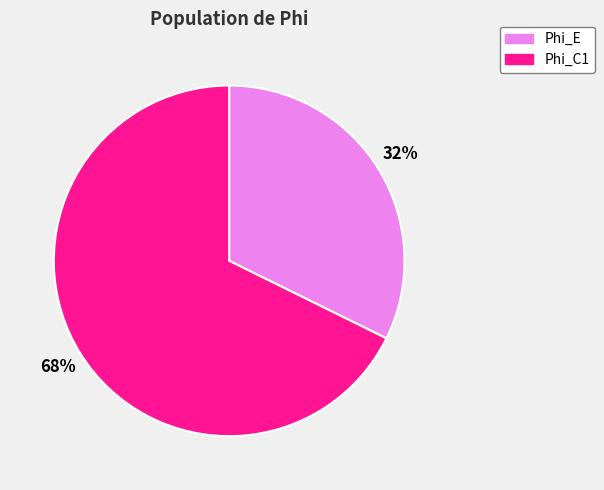

To the nearest percent, what is the combined percentage of Phi_C1 and Phi_E?

100%